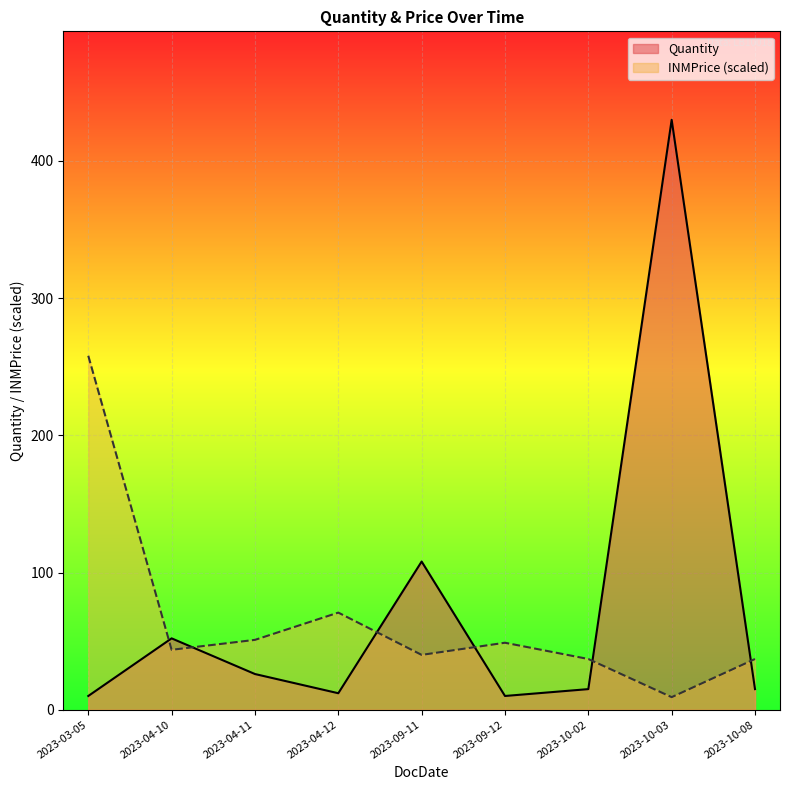

List the series in order of their peak value, highest first.

Quantity, INMPrice (scaled)